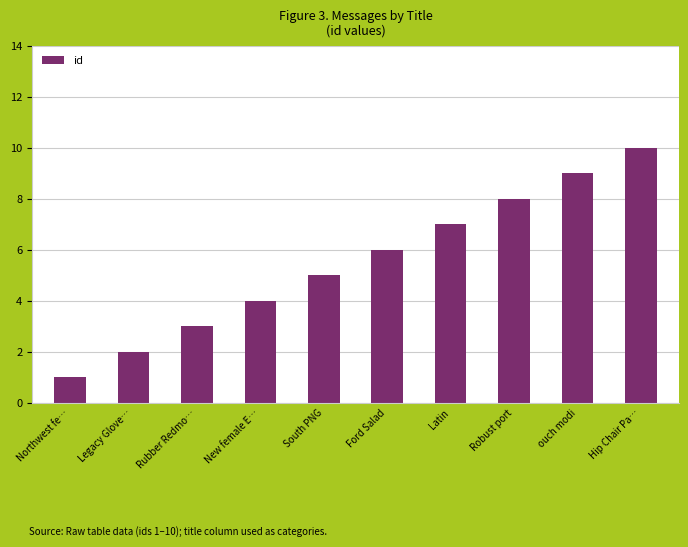

The chart shows a value of 1 at Northwest fe…. True or false?

True